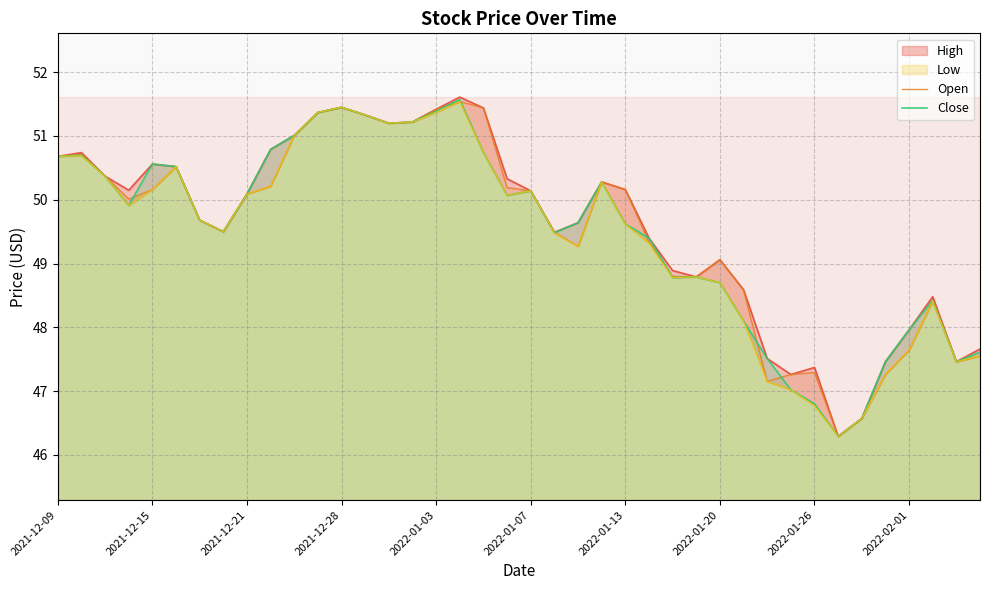

Which series has the widest spread of values?

Close